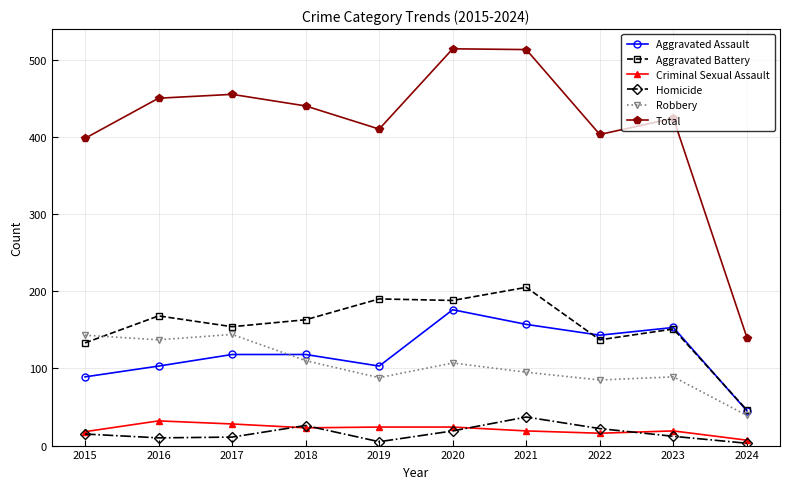

What is the difference between the Total values at 2022 and 2015?

5